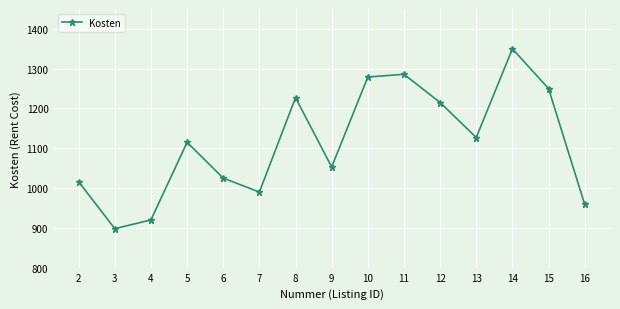

At which category does the data reach its first local peak?

5